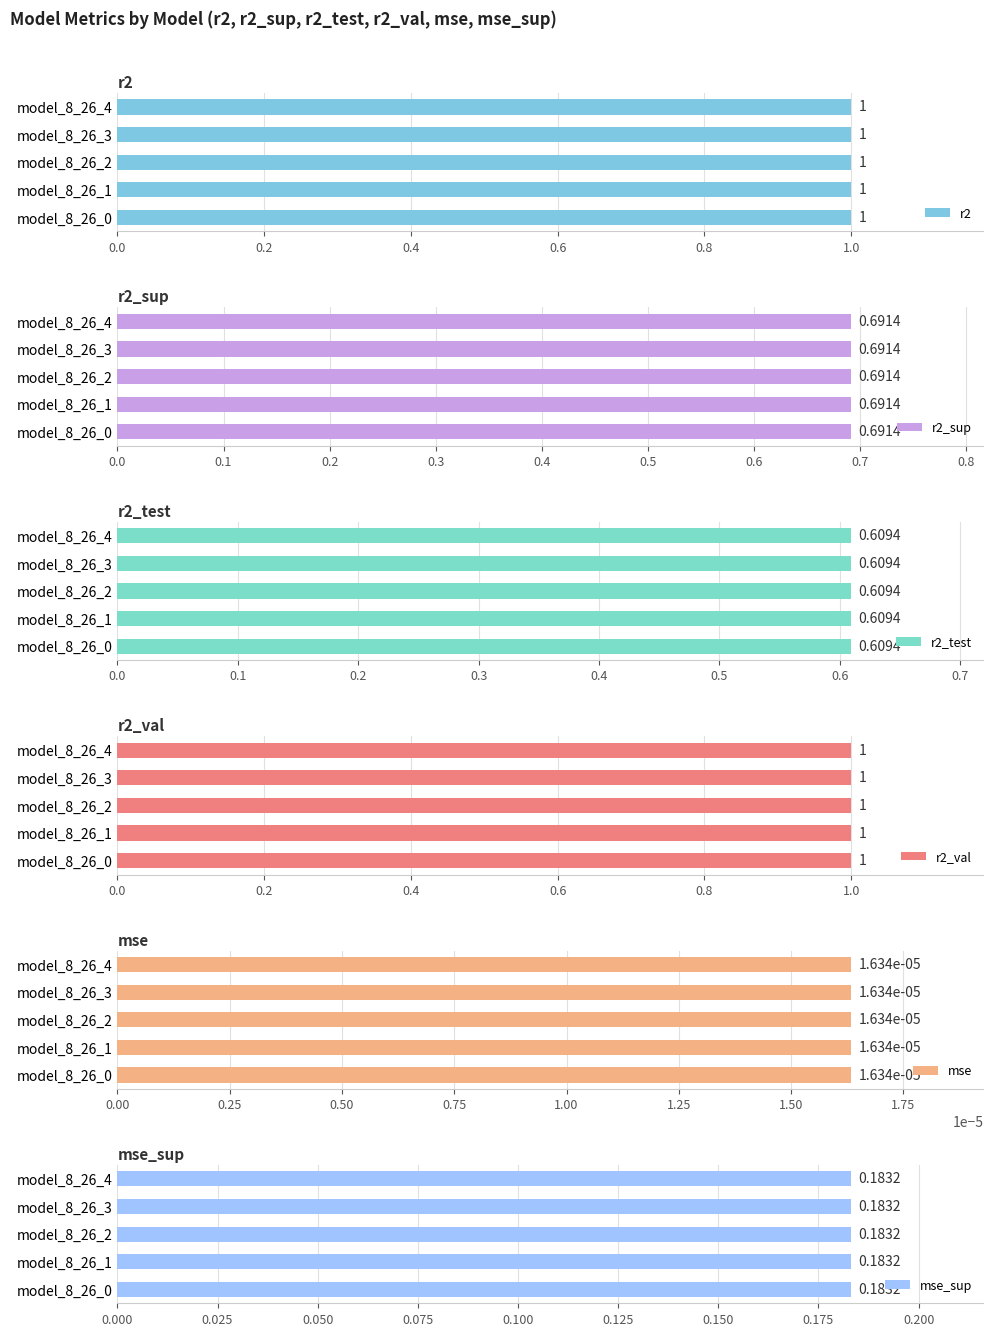

Which series has the largest range (max minus min)?

r2